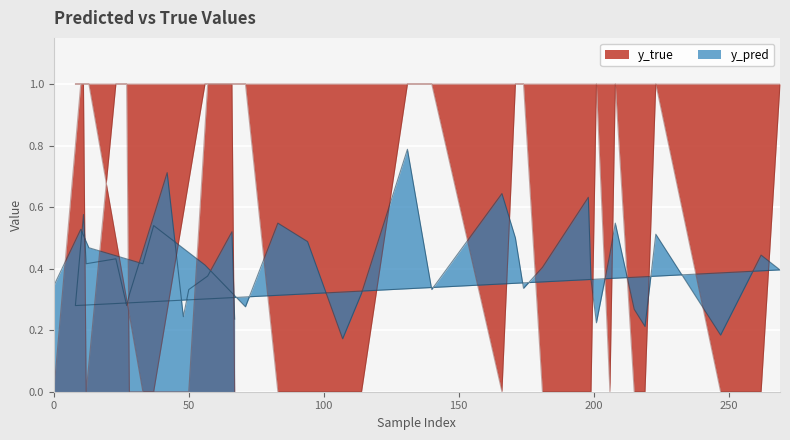

Is it true that y_true equals 0.3 at 174?

False